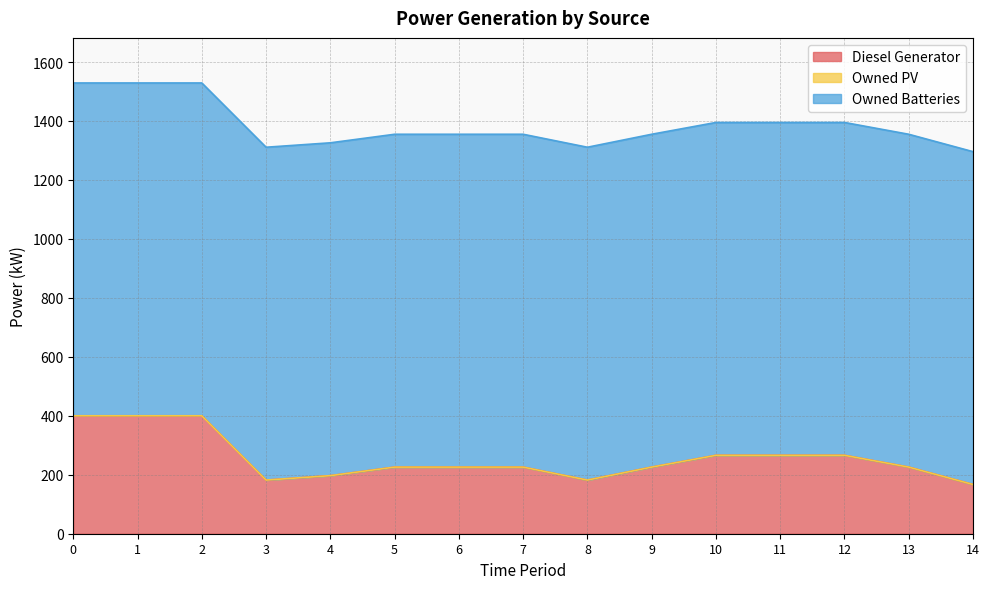

True or false: Owned PV has more than 1 interior local peaks.

False